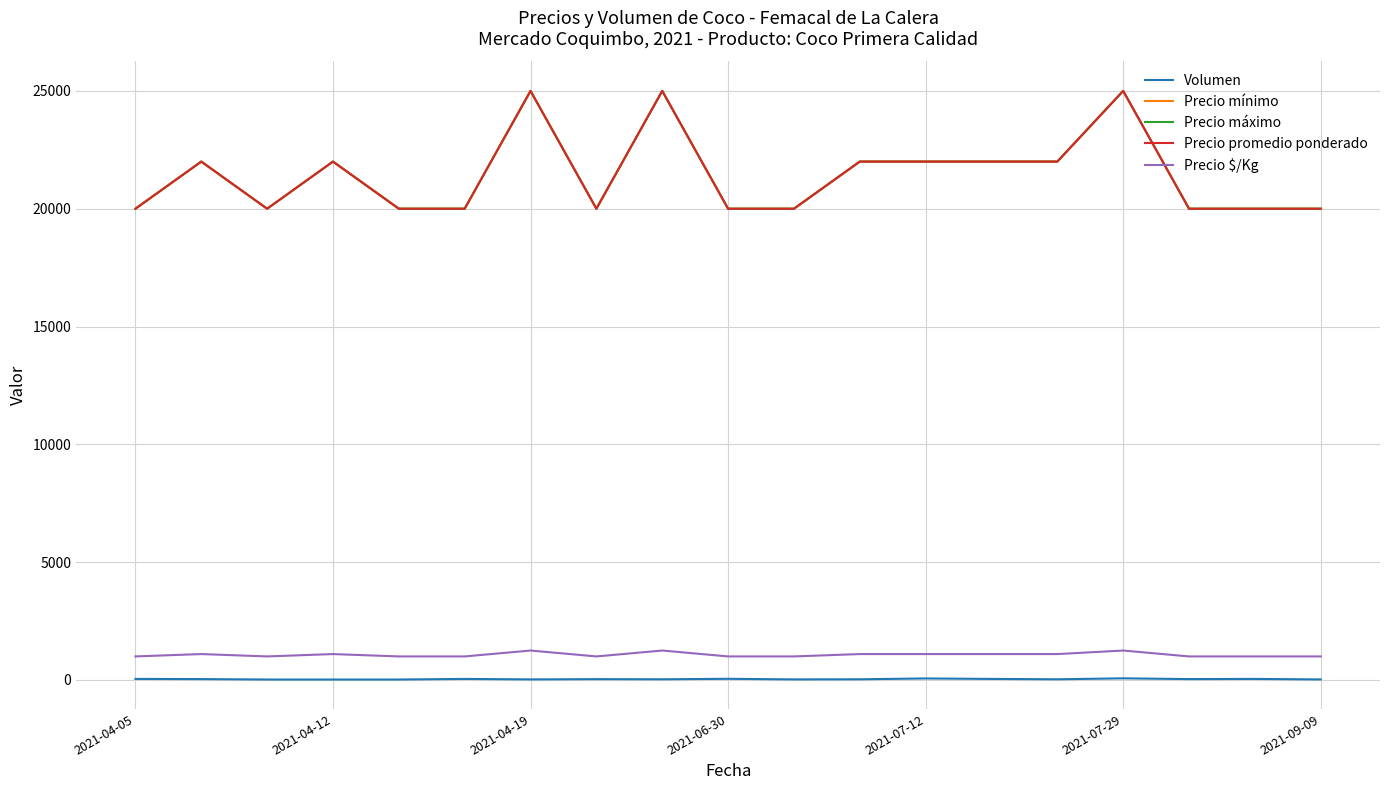

At which category is the sum across all series the highest?

2021-07-29